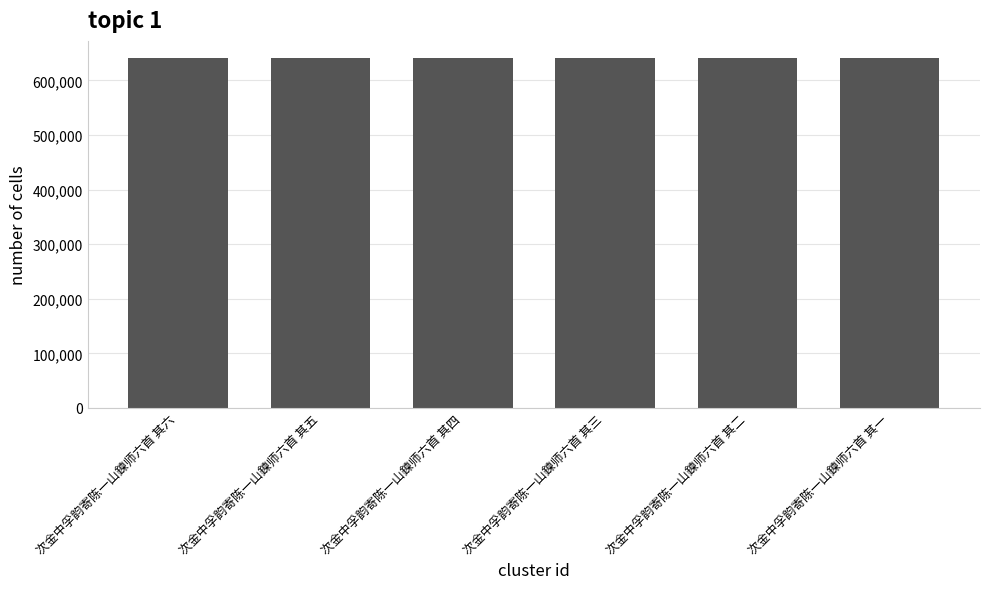

Approximately how many times larger is the value at 次金中孚韵寄陈一山鍊师六首 其五 compared to 次金中孚韵寄陈一山鍊师六首 其四?

1.0